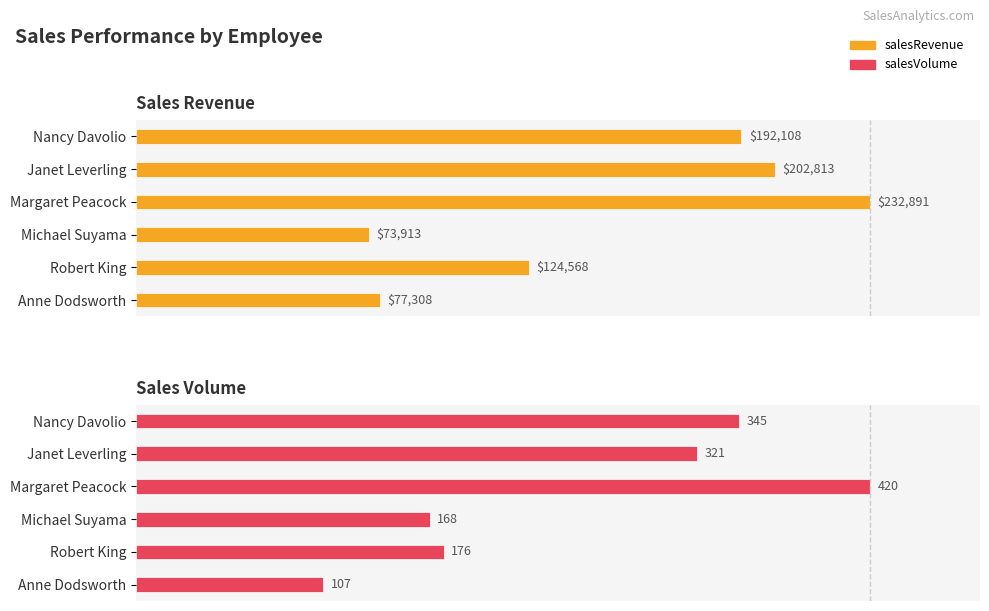

Between Michael Suyama and Janet Leverling, which is larger?

Janet Leverling